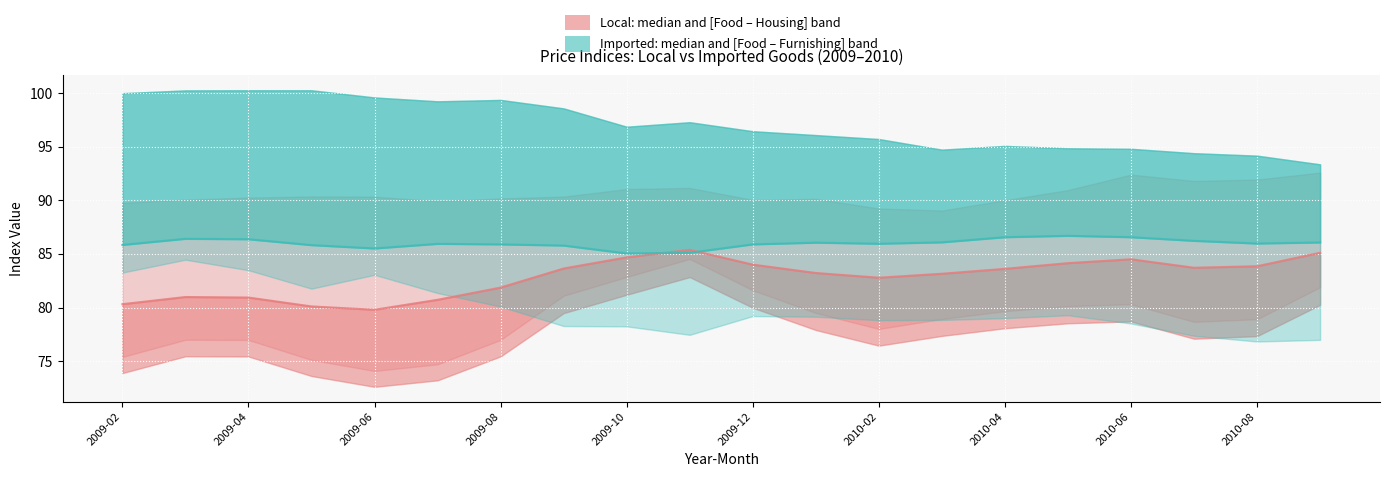

Rank the series by their average value, from lowest to highest.

Local Goods Index (median), Imported Goods Index (median)